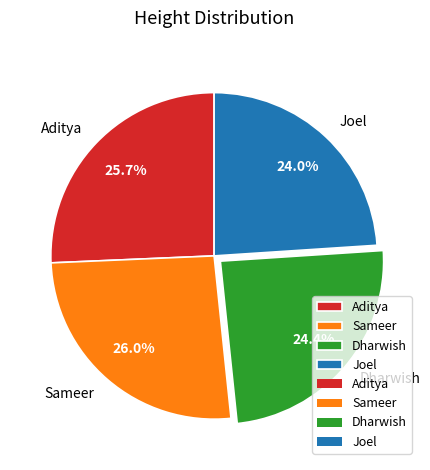

Does Sameer account for over 50% of the chart?

No